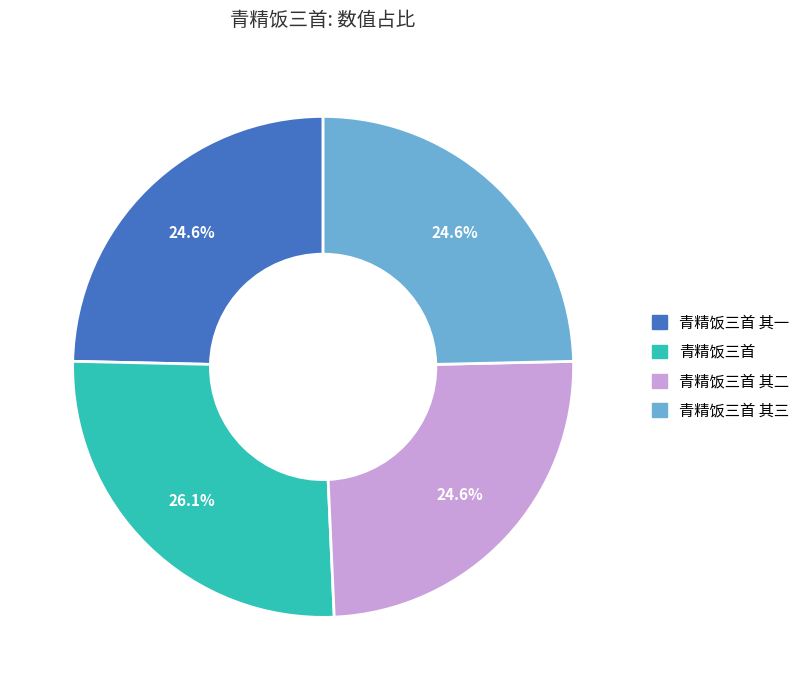

Does 青精饭三首 account for over 50% of the chart?

No